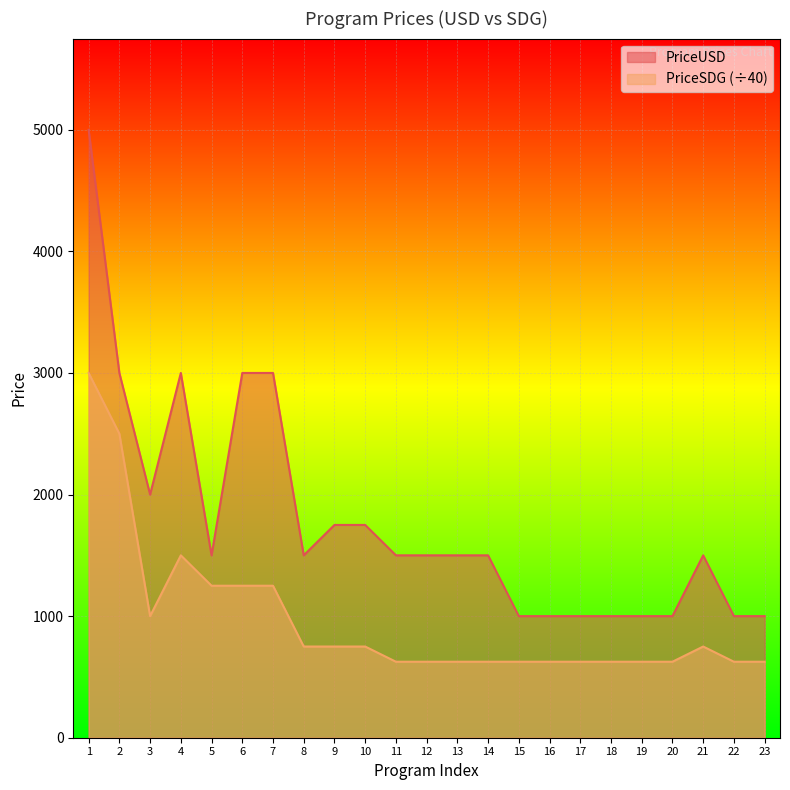

True or false: PriceSDG has more than 2 points higher than both neighbors.

False